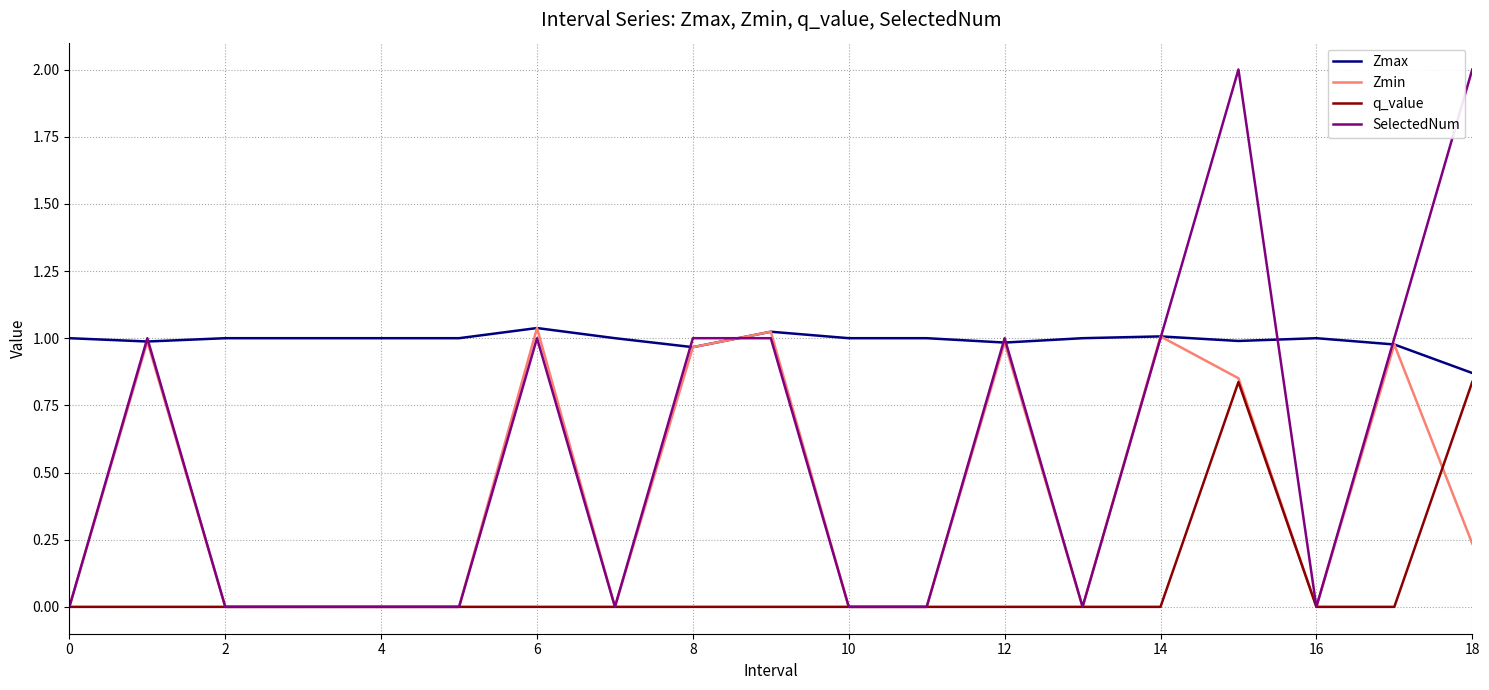

Rank the series by their average value, from lowest to highest.

q_value, Zmin, SelectedNum, Zmax